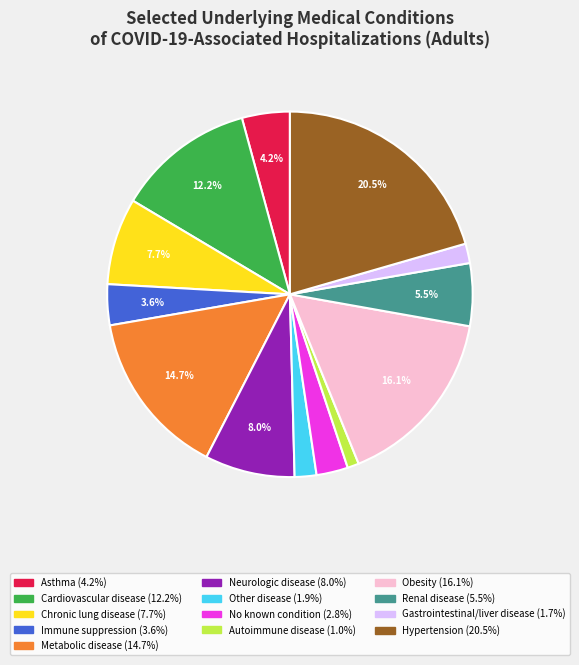

To the nearest percent, what portion does Chronic lung disease represent?

8%